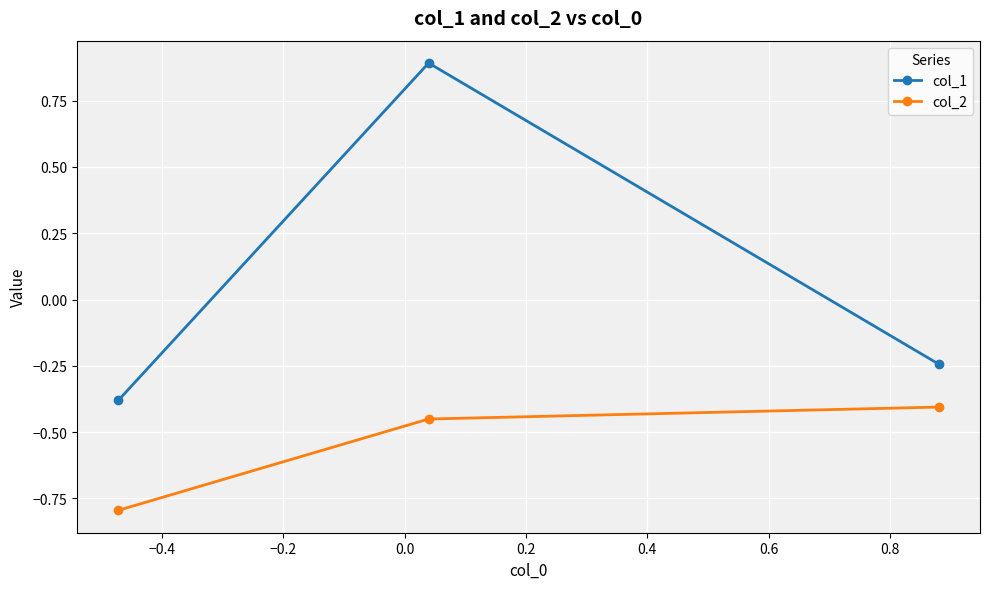

Rank the series by their maximum value, from lowest to highest.

col_2, col_1